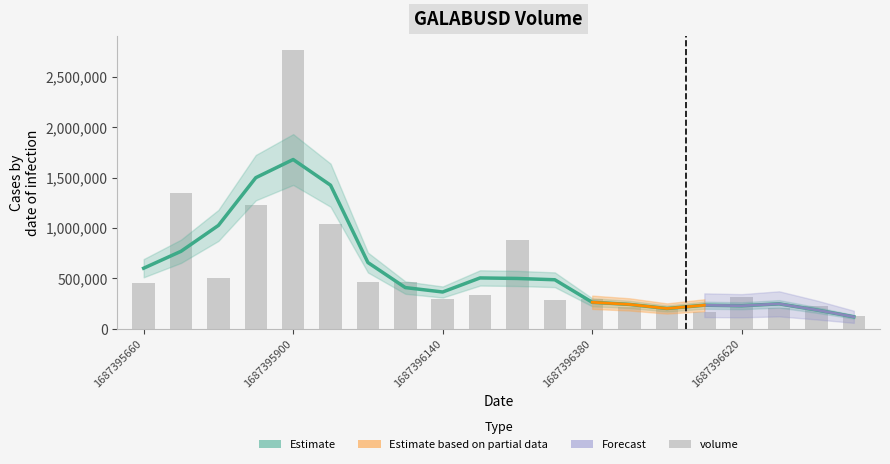

How many values in the volume series are below 332101?

10